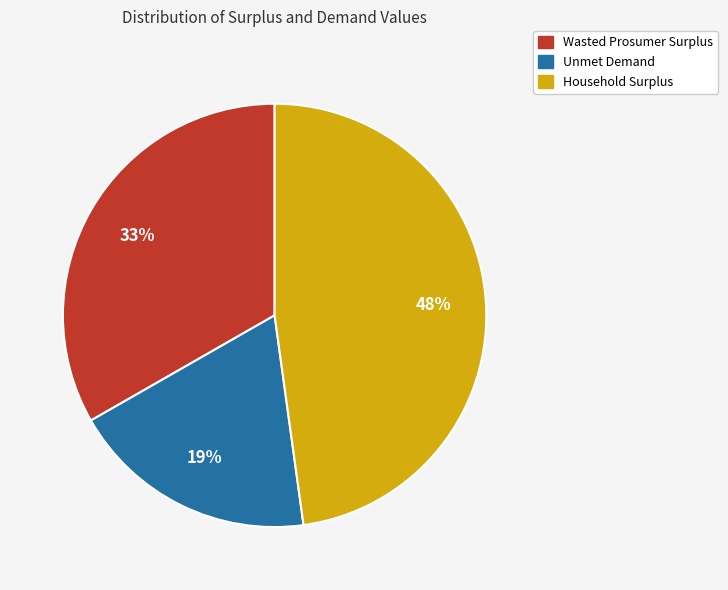

Between Unmet Demand and Wasted Prosumer Surplus, which is larger?

Wasted Prosumer Surplus